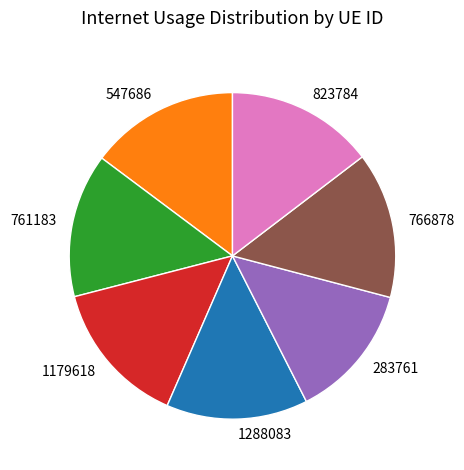

Approximately how many times larger is the value at 766878 compared to 547686?

1.0